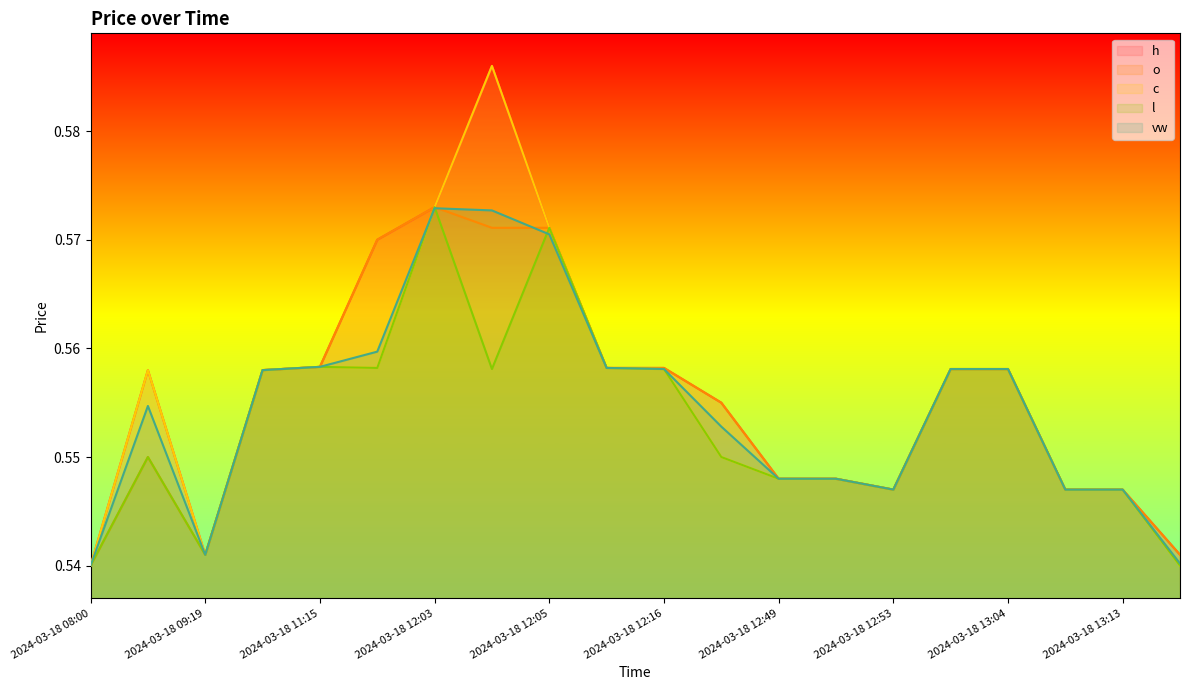

Reading right to left, what are all the values shown in this chart?

h: 0.5	0.5	0.5	0.6	0.6	0.5	0.5	0.5	0.6	0.6	0.6	0.6	0.6	0.6	0.6	0.6	0.6	0.5	0.6	0.5
o: 0.5	0.5	0.5	0.6	0.6	0.5	0.5	0.5	0.6	0.6	0.6	0.6	0.6	0.6	0.6	0.6	0.6	0.5	0.6	0.5
c: 0.5	0.5	0.5	0.6	0.6	0.5	0.5	0.5	0.6	0.6	0.6	0.6	0.6	0.6	0.6	0.6	0.6	0.5	0.6	0.5
l: 0.5	0.5	0.5	0.6	0.6	0.5	0.5	0.5	0.6	0.6	0.6	0.6	0.6	0.6	0.6	0.6	0.6	0.5	0.6	0.5
vw: 0.5	0.5	0.5	0.6	0.6	0.5	0.5	0.5	0.6	0.6	0.6	0.6	0.6	0.6	0.6	0.6	0.6	0.5	0.6	0.5